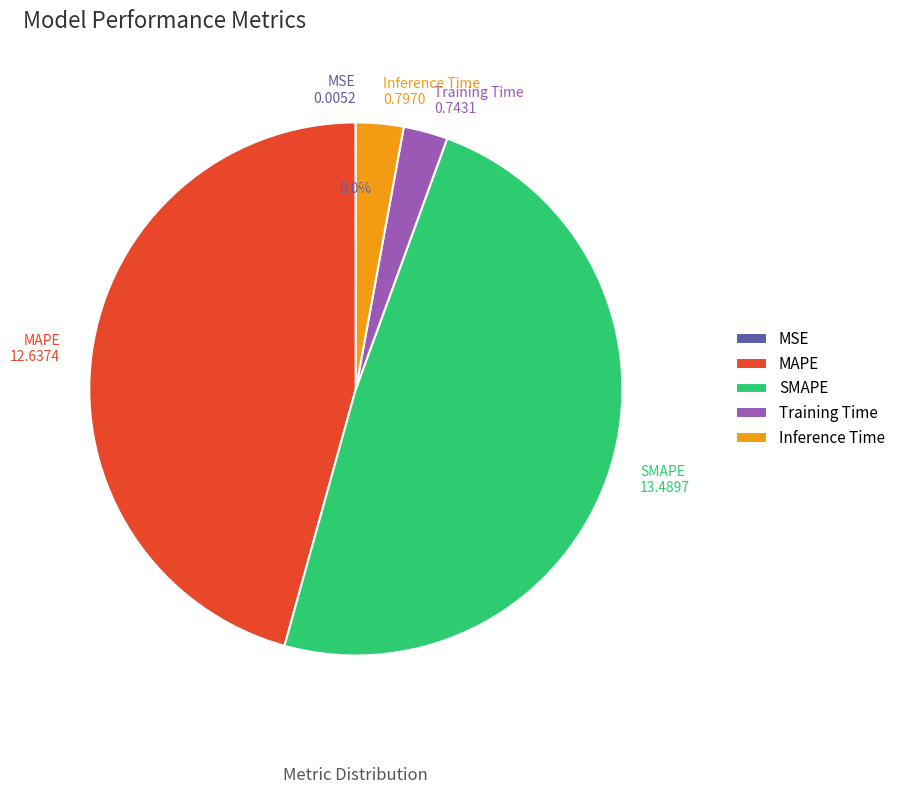

Between SMAPE and Inference Time, which is larger?

SMAPE